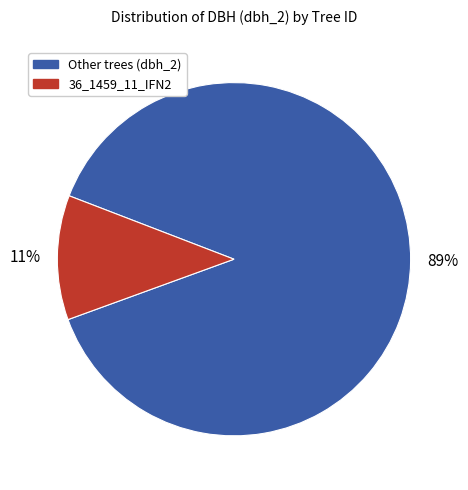

To the nearest percent, what is the average slice percentage?

50%